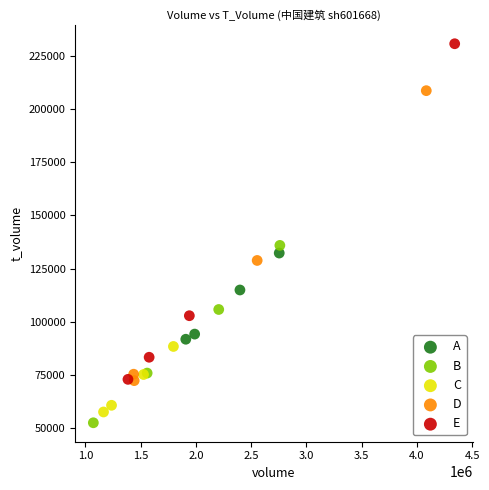

What are all the series names shown in the legend?

A, B, C, D, E